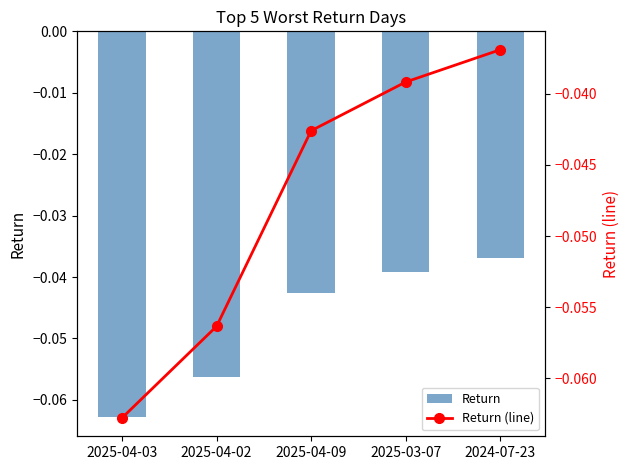

At which label does Return reach its minimum?

2025-04-03